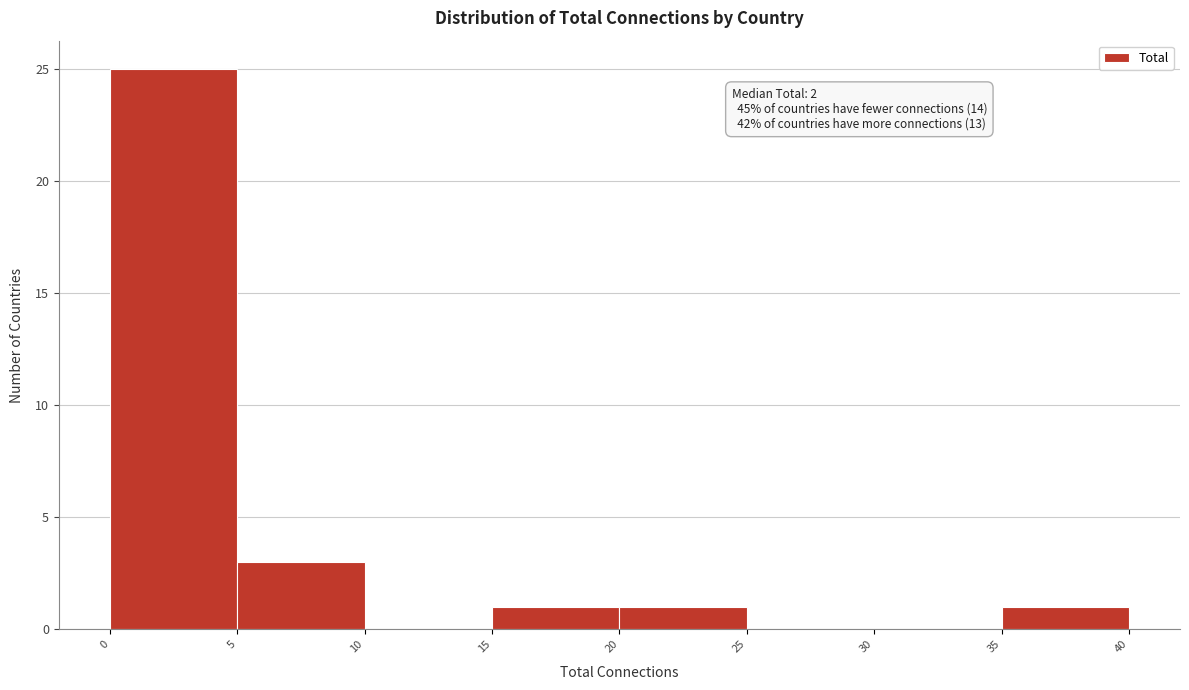

Which range on the x-axis has the tallest bar?

0 to 5